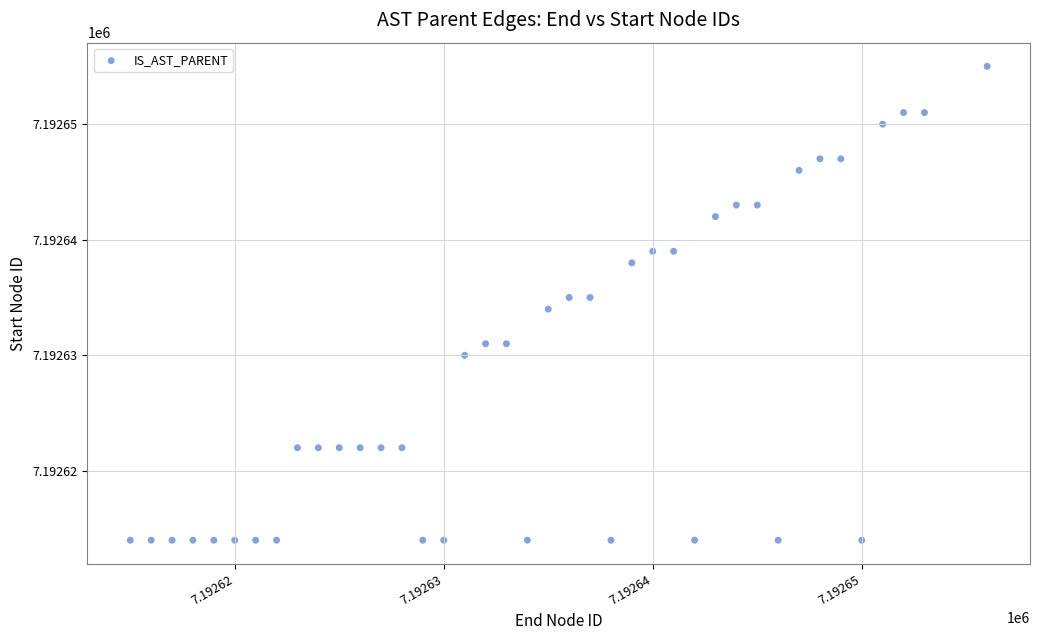

What is the range of X values (max minus min)?

41